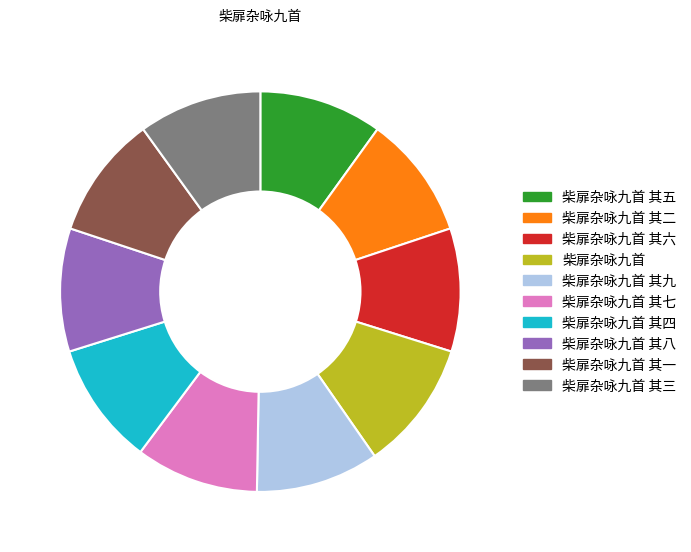

Does any single category account for the majority?

No